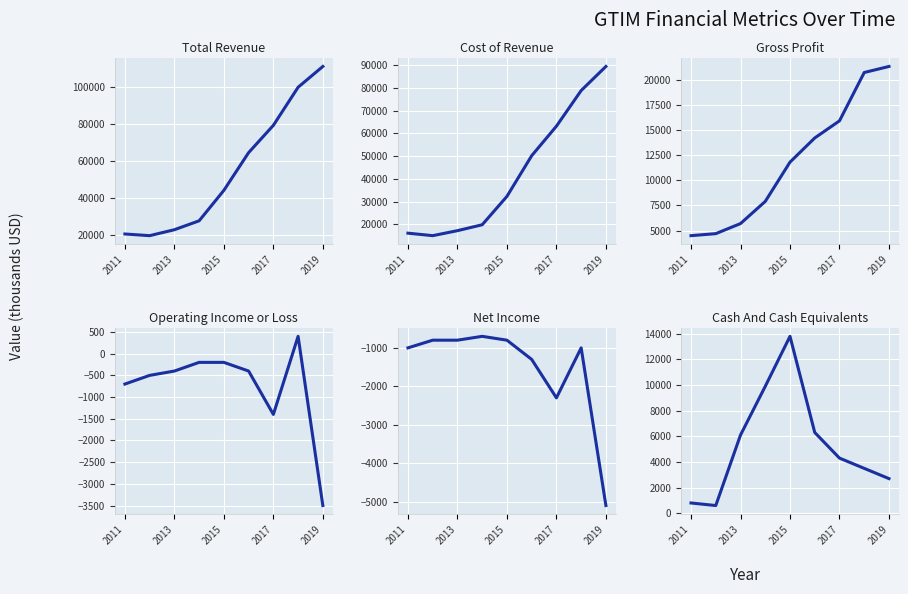

Reading left to right, what are all the values shown in this chart?

Total Revenue: 20600	19700	22900	27700	44100	64400	79100	99600	110800
Cost of Revenue: 16100	15000	17200	19800	32300	50200	63200	78900	89500
Gross Profit: 4500	4700	5700	7900	11800	14200	15900	20700	21300
Operating Income or Loss: -700	-500	-400	-200	-200	-400	-1400	400	-3500
Net Income: -1000	-800	-800	-700	-800	-1300	-2300	-1000	-5100
Cash And Cash Equivalents: 800	600	6100	9900	13800	6300	4300	3500	2700